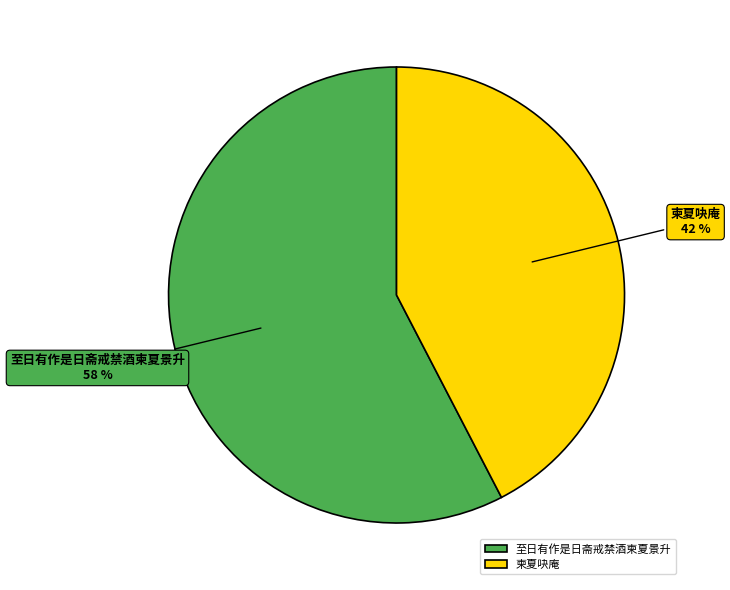

Which slice is the largest?

至日有作是日斋戒禁酒柬夏景升